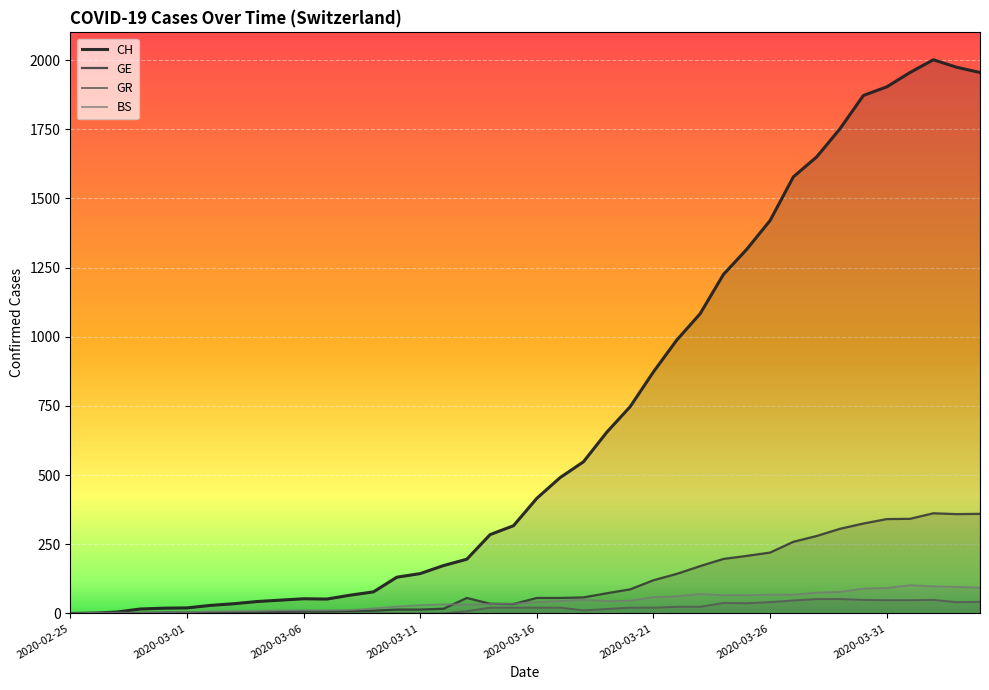

At how many categories does at least one series exceed 93?

26